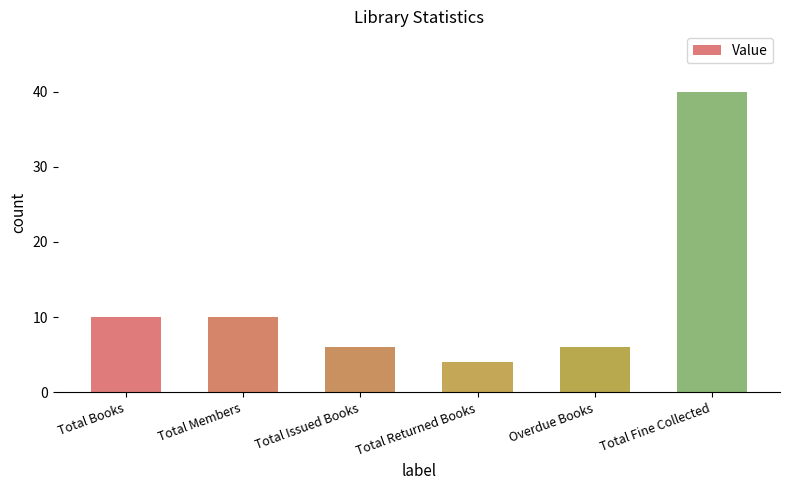

What is the label of the 3rd bar from the right?

Total Returned Books